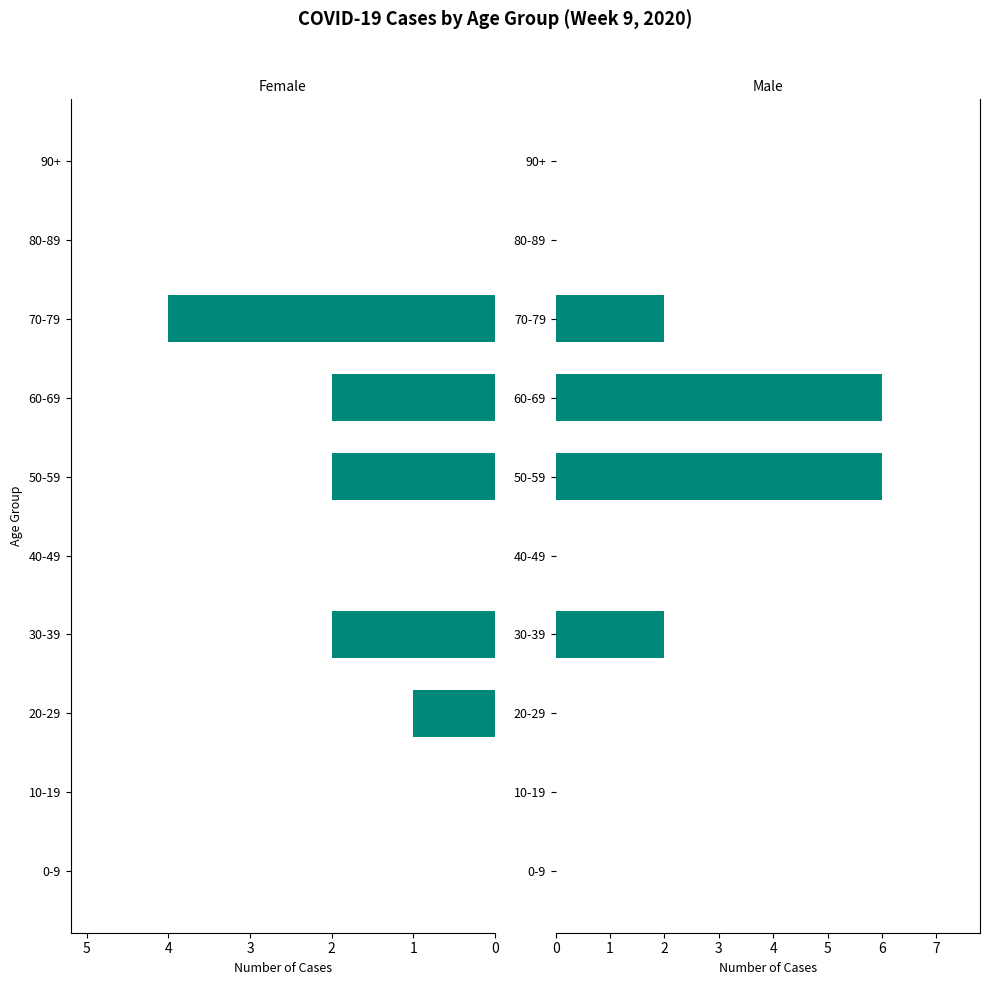

List the series in order of their peak value, highest first.

male, female